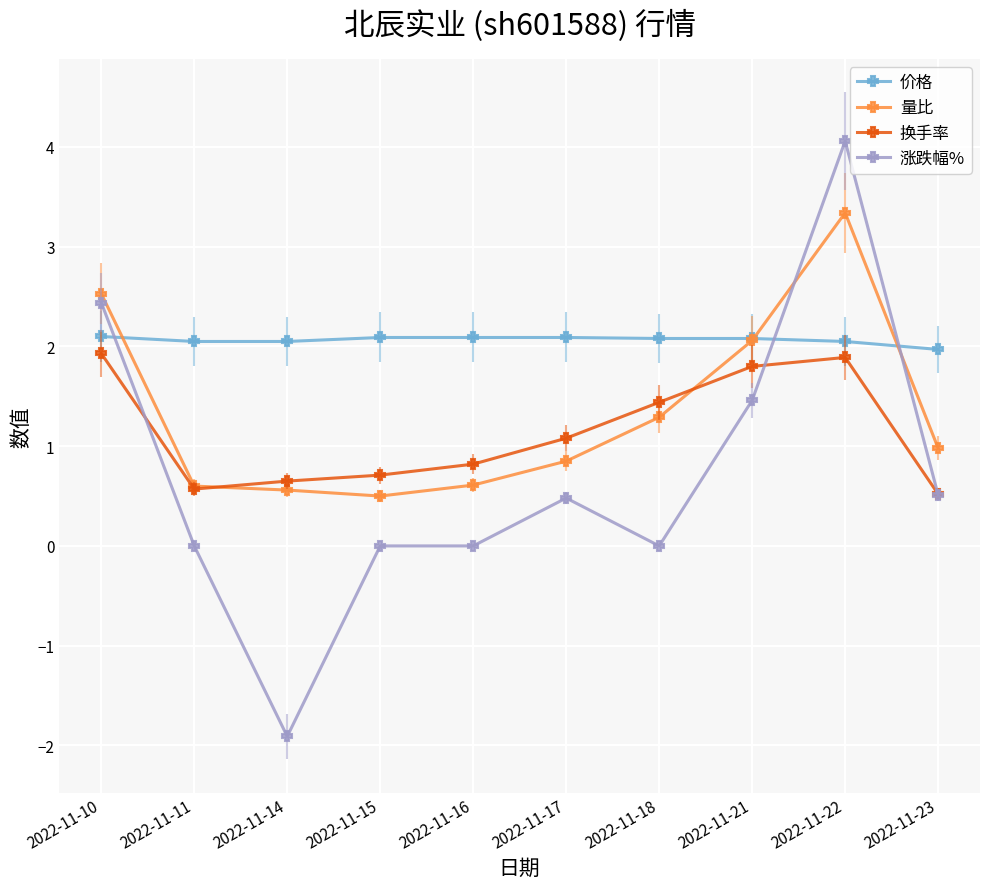

Where does the 换手率 series first go above 1?

2022-11-10